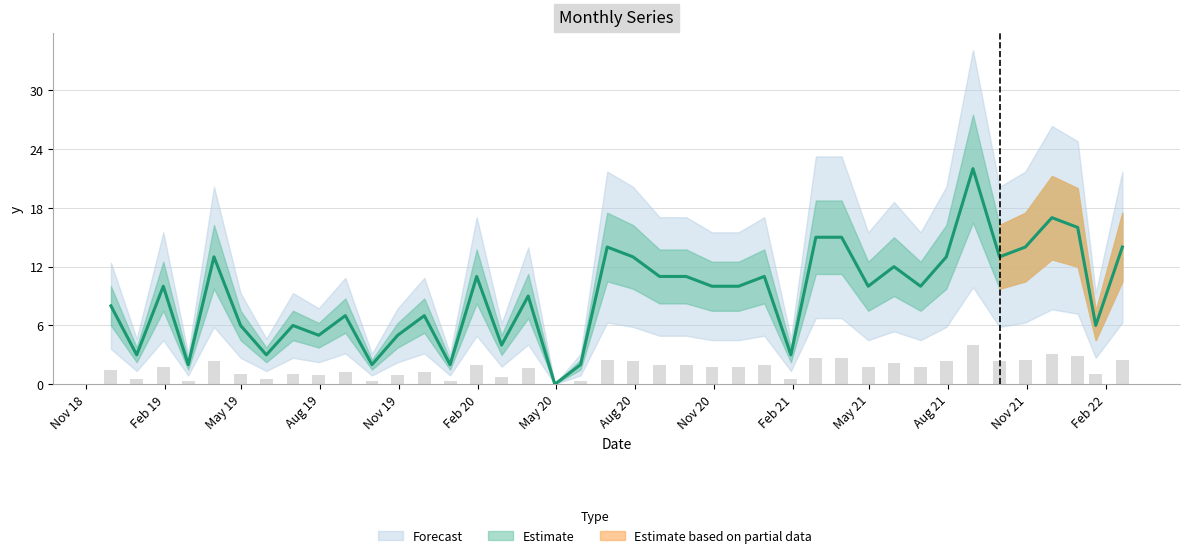

What is the label of the 37th bar from the left?

11/30/21